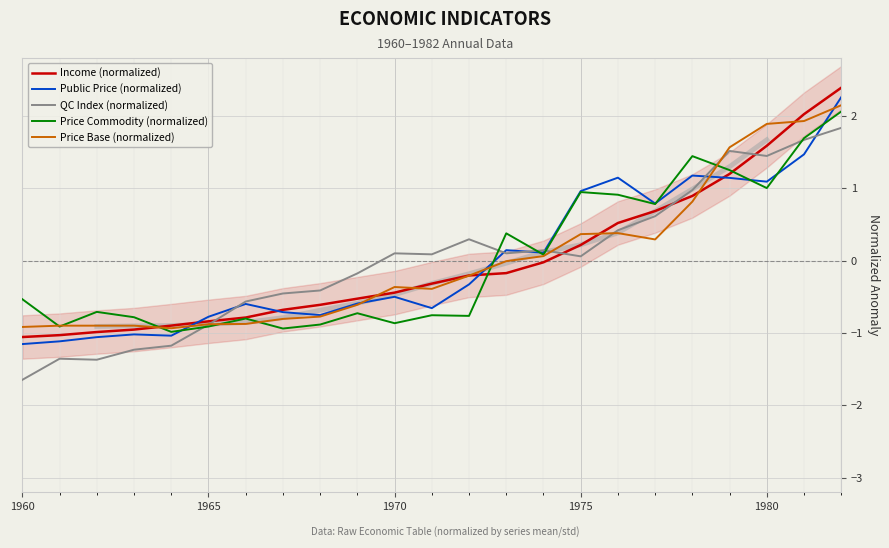

What is the minimum value shown in the chart?

-1.6